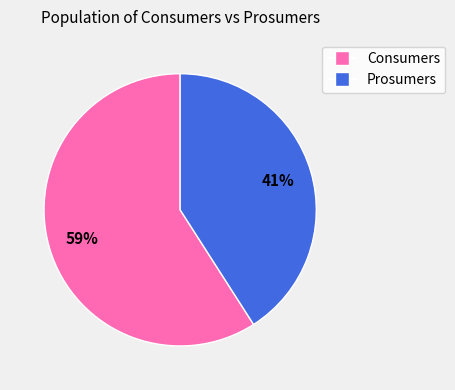

What is the ratio of the value at Consumers to the value at Prosumers?

1.4